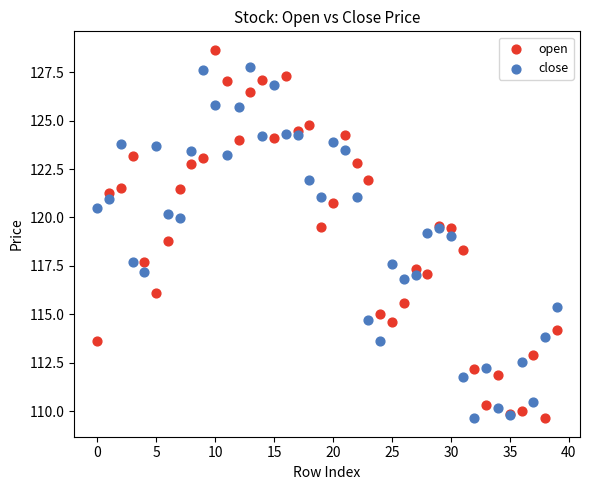

What are all the series names shown in the legend?

open, close